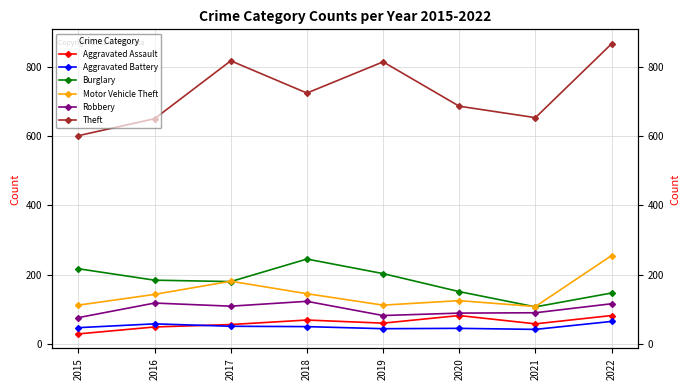

Which series has the widest spread of values?

Theft